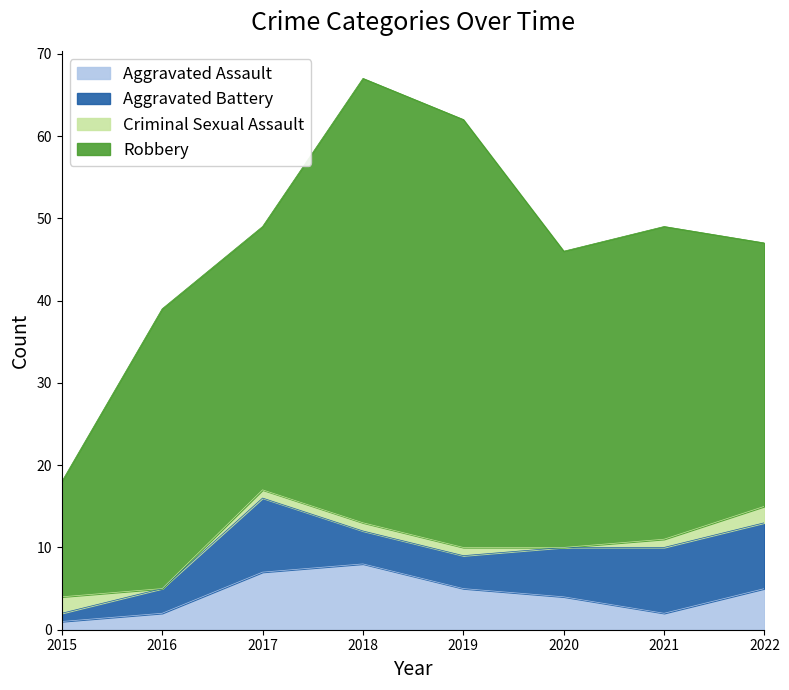

Between 2015 and 2019, which series saw the biggest shift?

Robbery